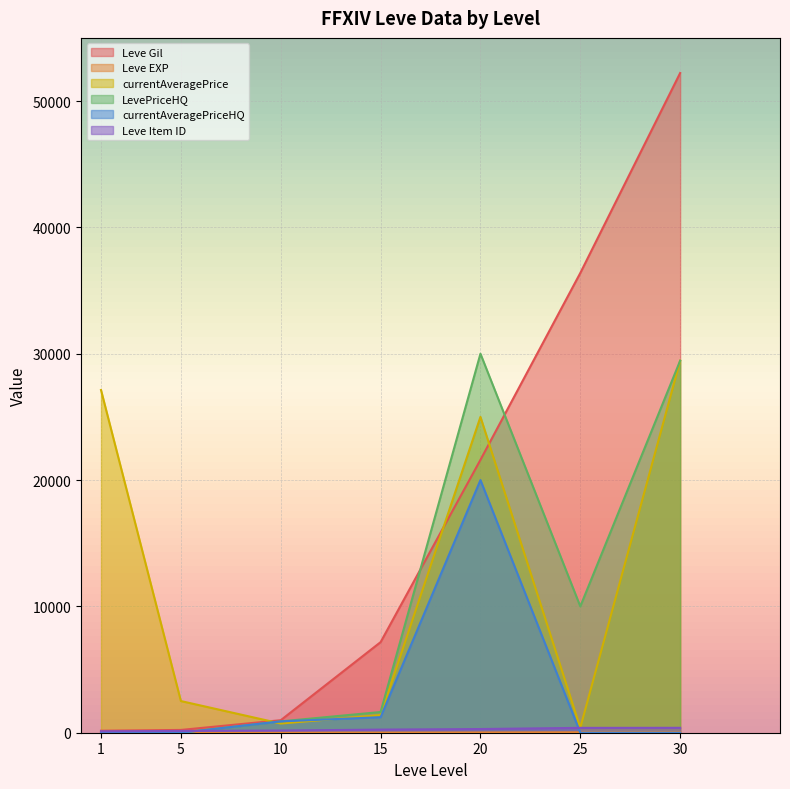

Which category has the highest value in the currentAveragePriceHQ series?

20